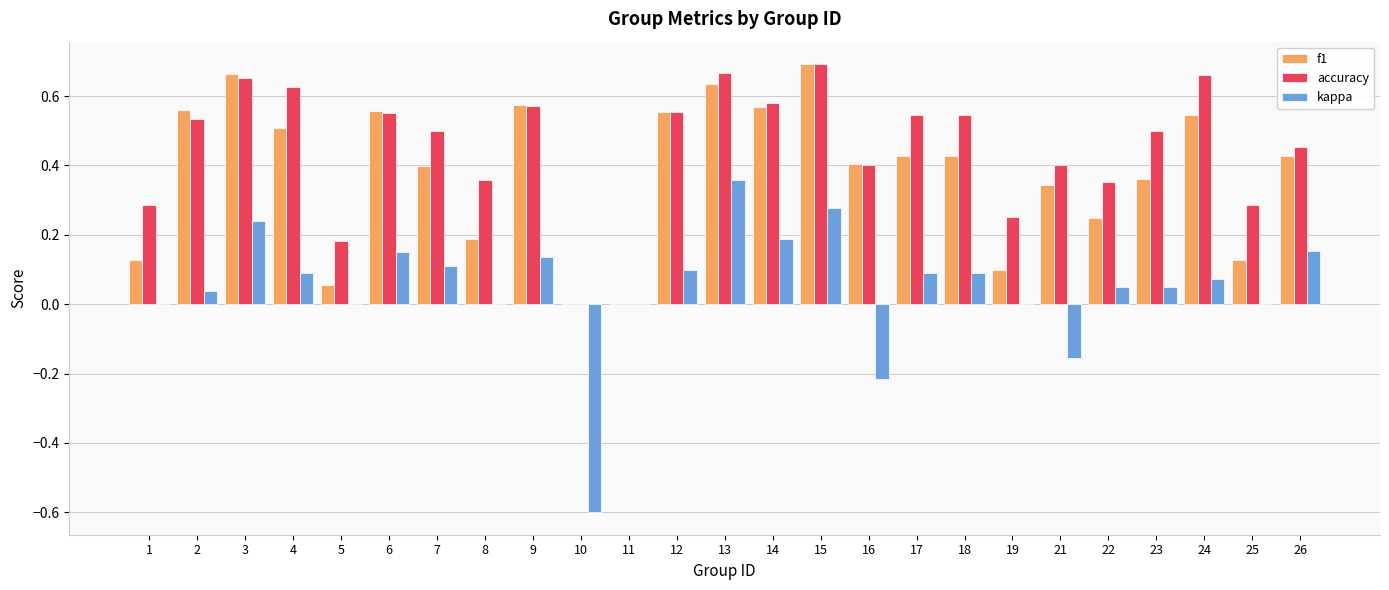

Which series has the largest total across all categories?

accuracy